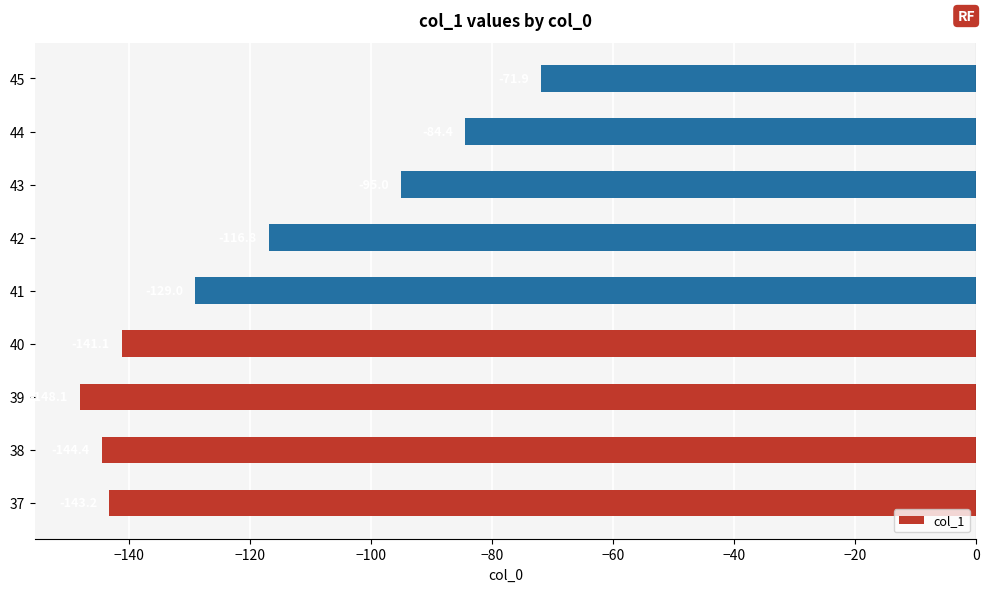

Rank the categories by value from highest to lowest.

45, 44, 43, 42, 41, 40, 37, 38, 39